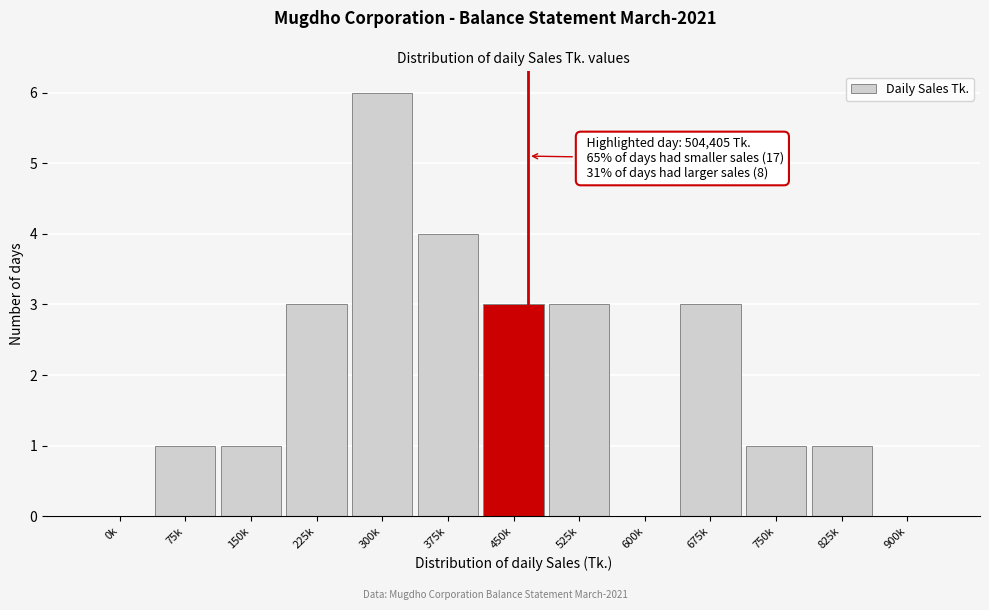

Reading left to right, transcribe all the data shown in this chart.

0k=0	75k=1	150k=1	225k=3	300k=6	375k=4	450k=3	525k=3	600k=0	675k=3	750k=1	825k=1	900k=0